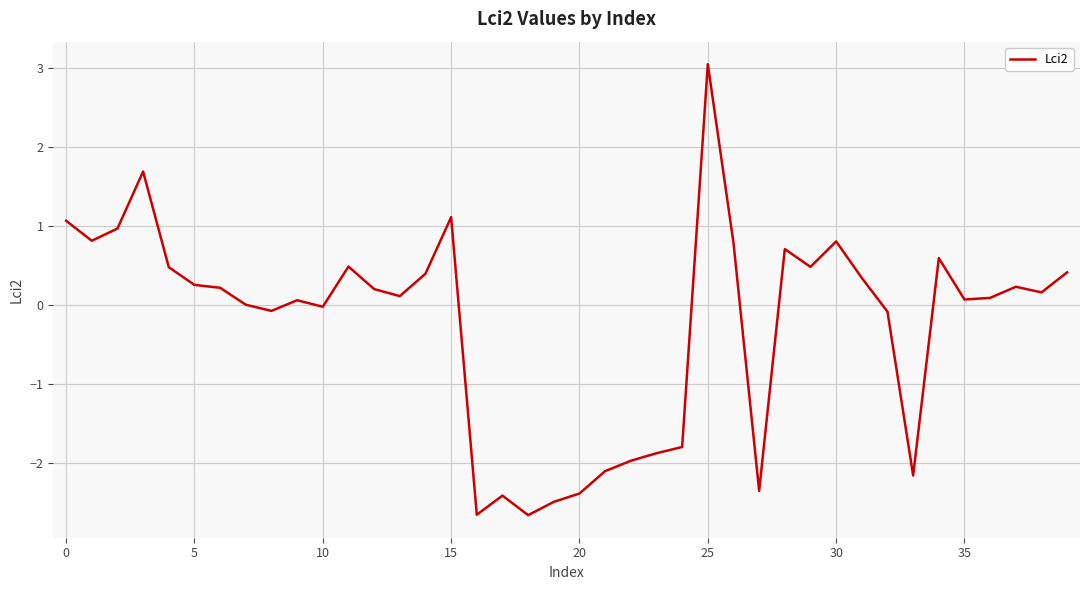

What is the minimum value shown in the chart?

-2.7